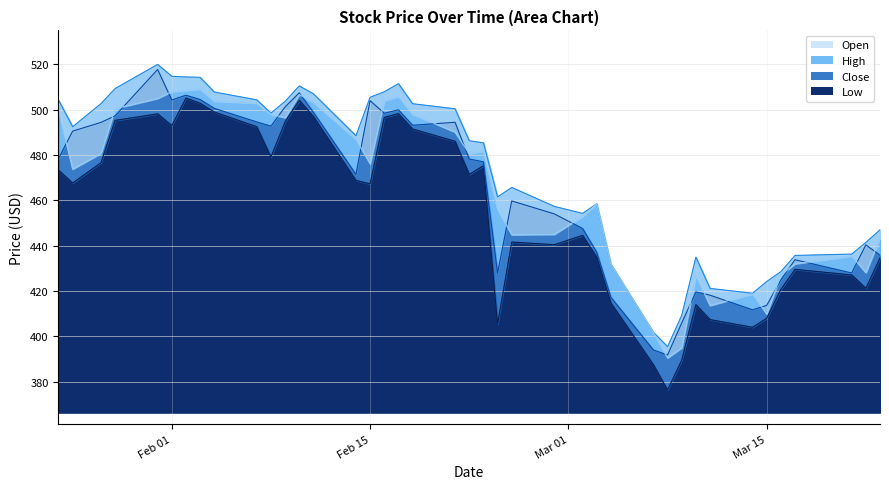

True or false: Open and Low intersect in this chart.

False